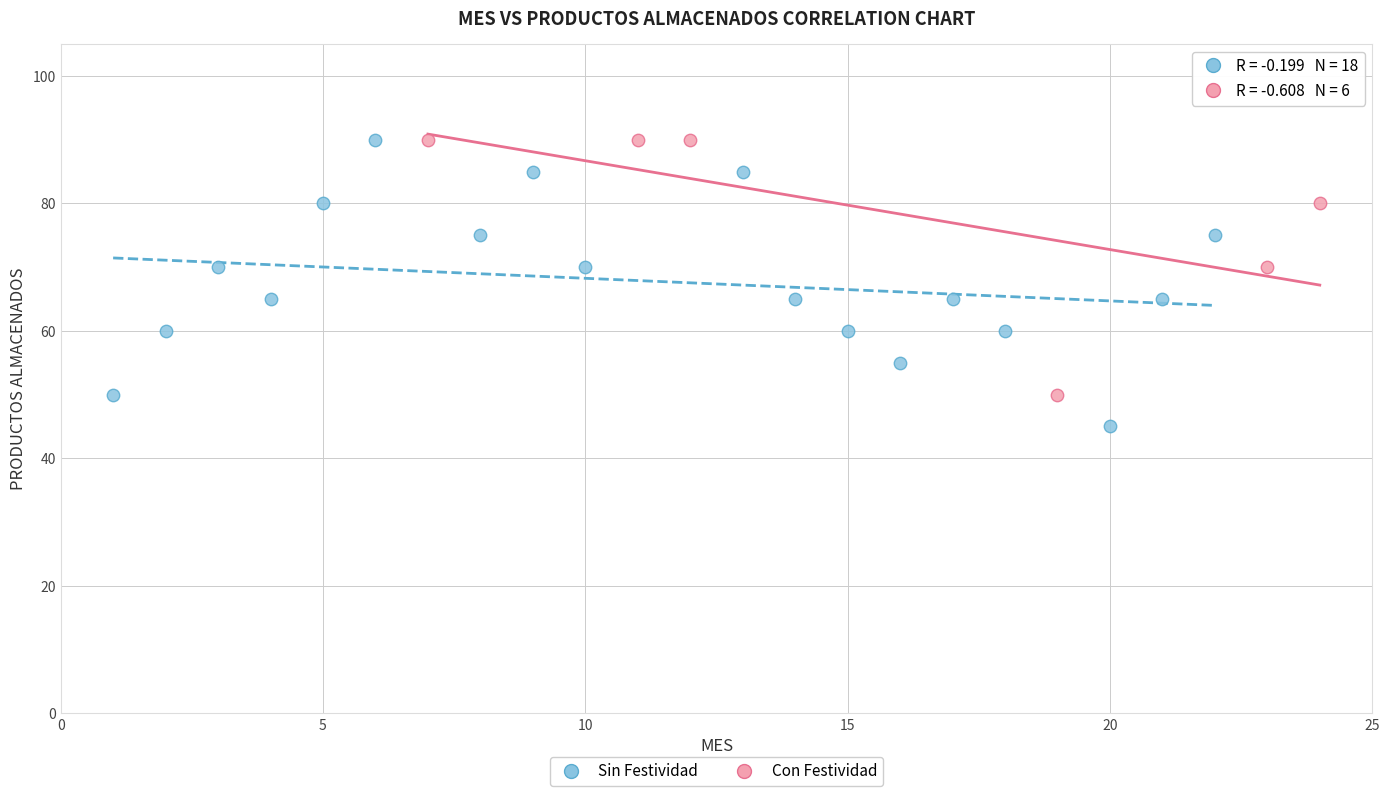

Which series reaches the minimum Y coordinate?

Sin Festividad